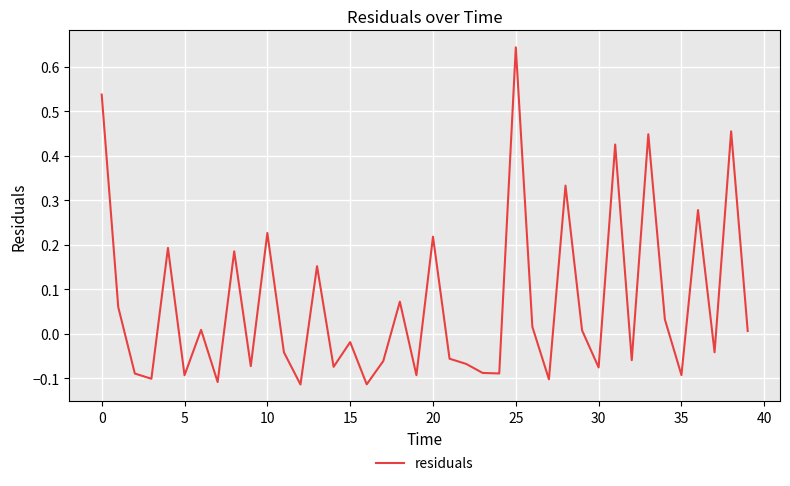

What is the difference between the maximum and minimum values?

0.8